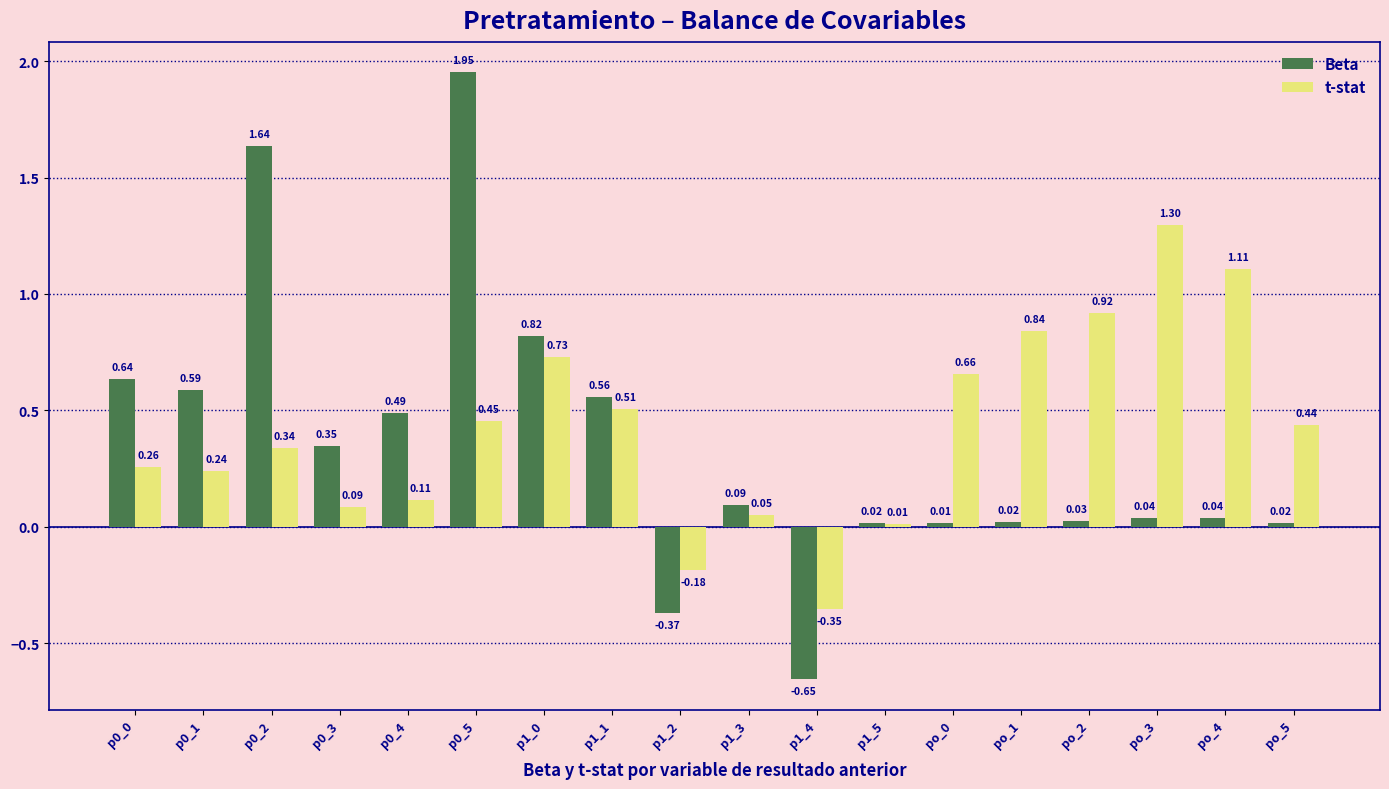

At how many categories does at least one series exceed 0?

16